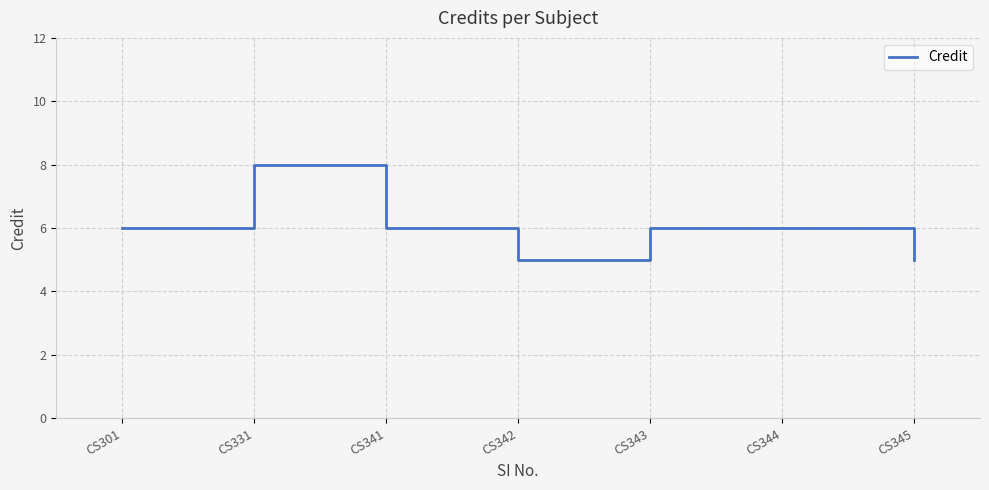

Reading right to left, what are all the values shown in this chart?

CS345=5	CS344=6	CS343=6	CS342=5	CS341=6	CS331=8	CS301=6